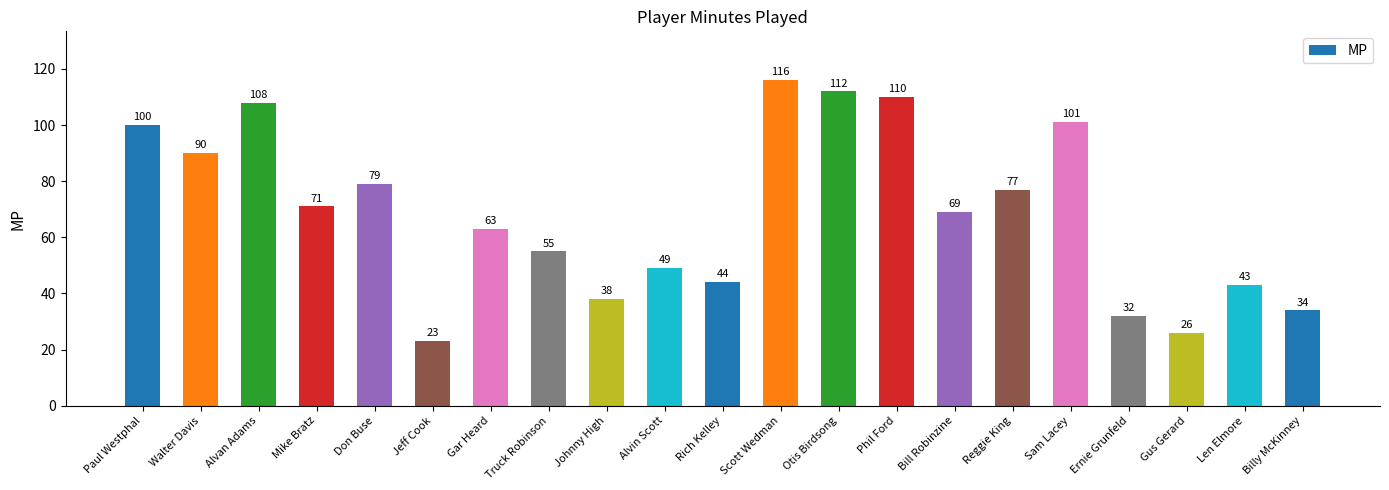

Approximately how many times larger is the value at Don Buse compared to Paul Westphal?

0.8